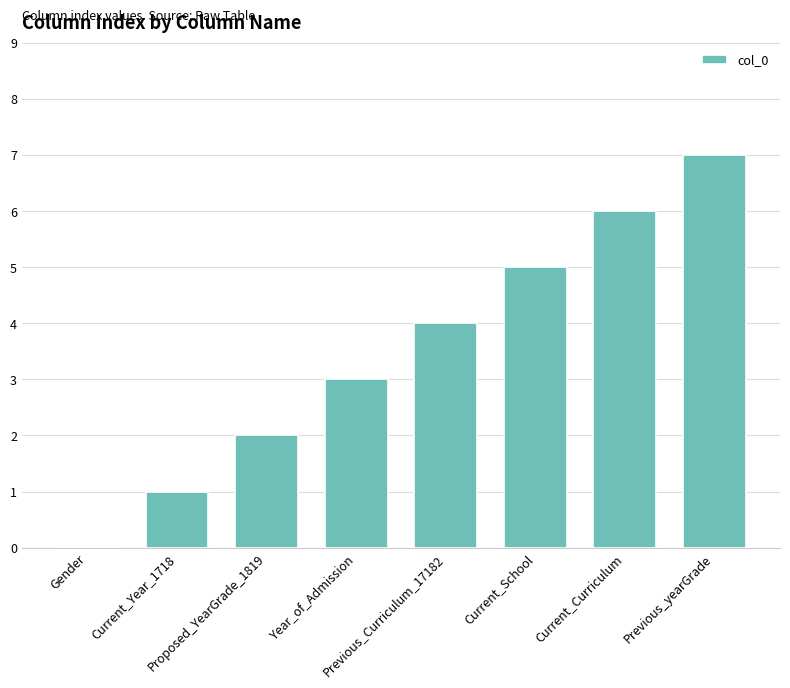

What is the sum of all values?

28